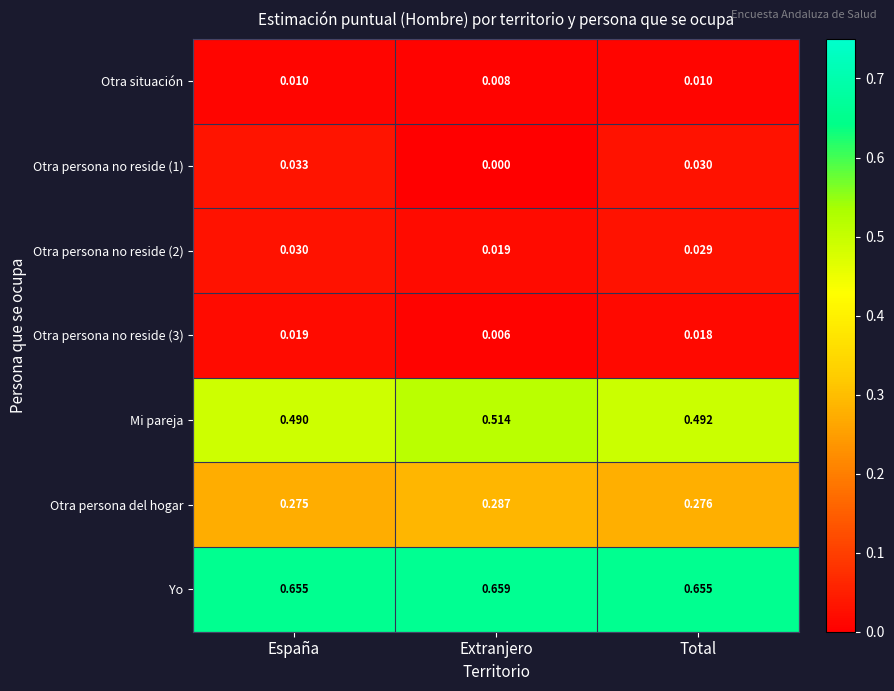

Which series has the largest total across all categories?

Yo